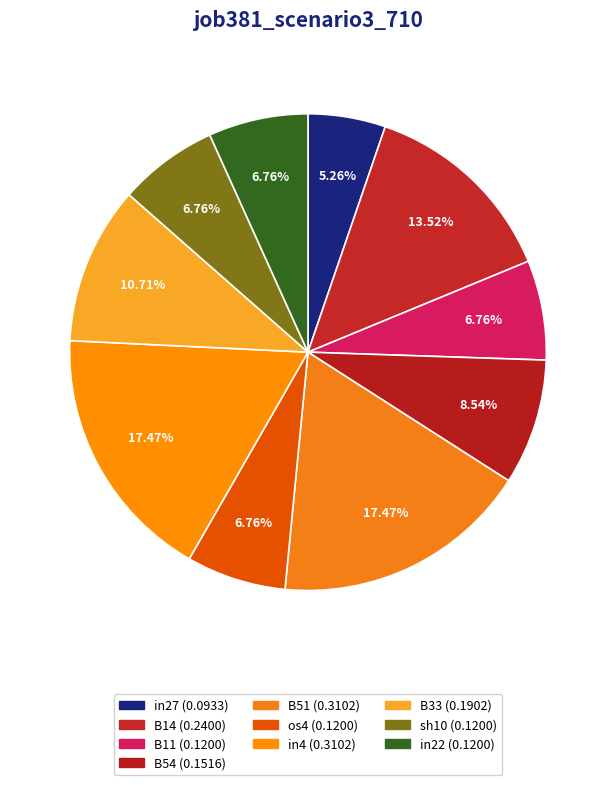

Between in4 and B54, which is larger?

in4